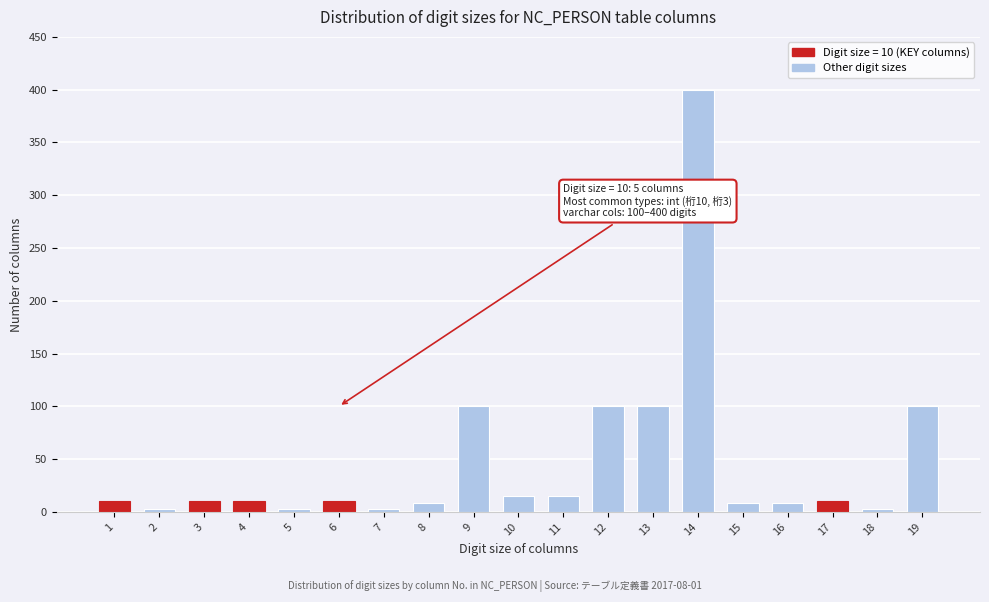

Reading right to left, list all the values displayed in this chart.

19=100	18=3	17=10	16=8	15=8	14=400	13=100	12=100	11=15	10=15	9=100	8=8	7=3	6=10	5=3	4=10	3=10	2=3	1=10